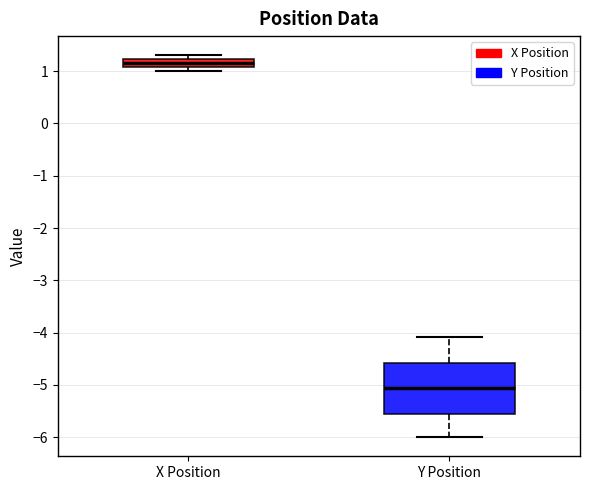

Comparing the boxes themselves (not the whiskers), which one is the tallest?

Y Position